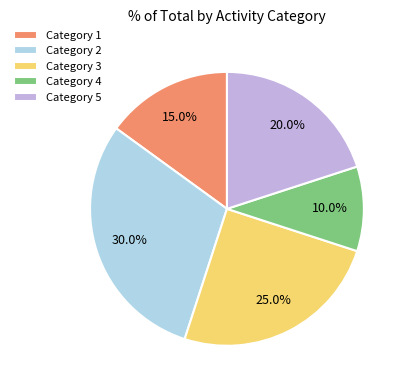

What is the smallest slice in the pie chart?

Category 4